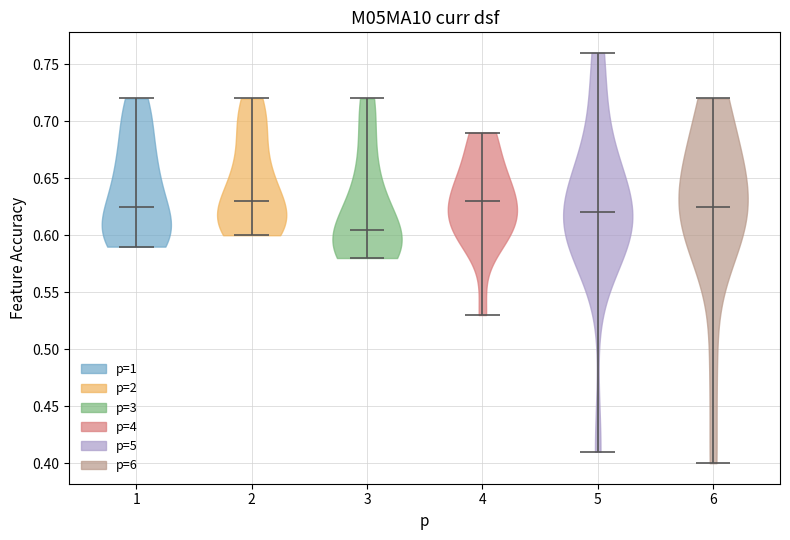

Which violin has the lowest median line?

3